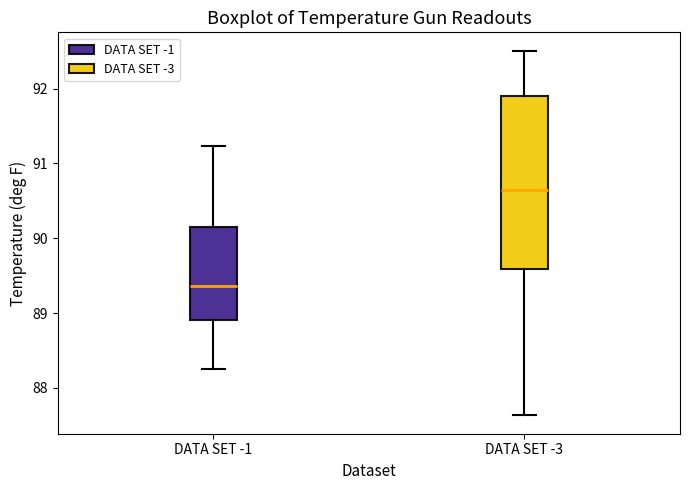

Which box is the tallest, from its lower edge to its upper edge?

DATA SET -3